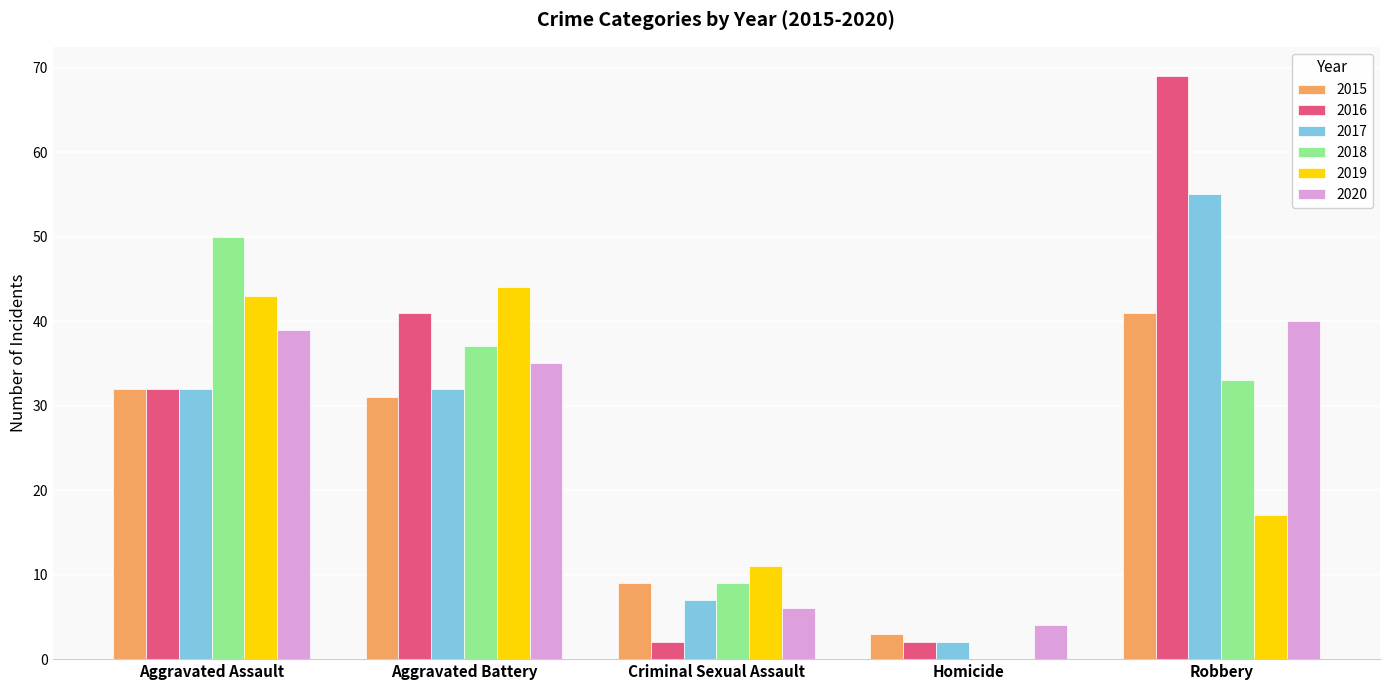

What is the sum of all 2015 values?

116